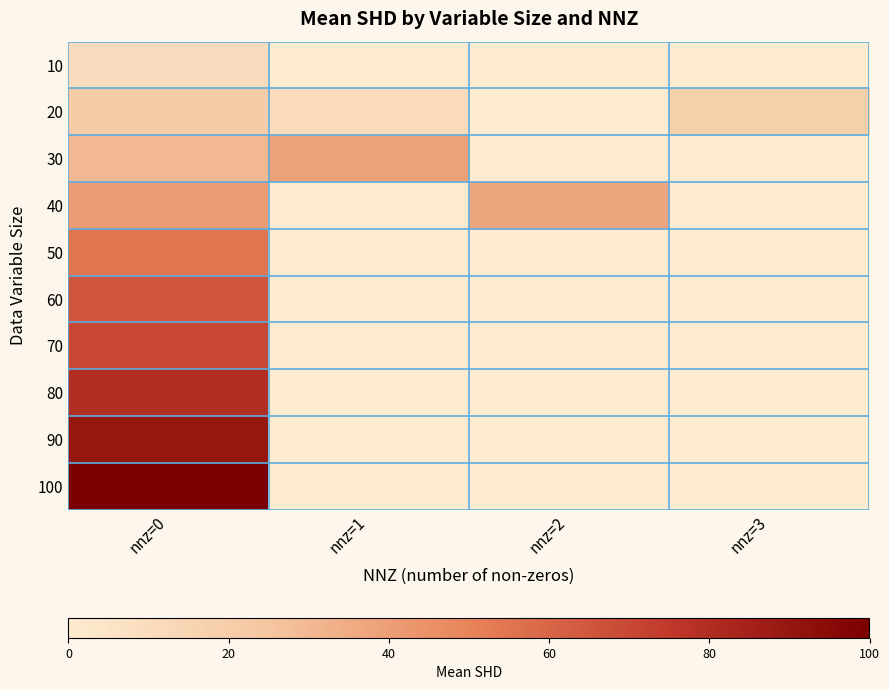

How many categories are shown in the chart?

4